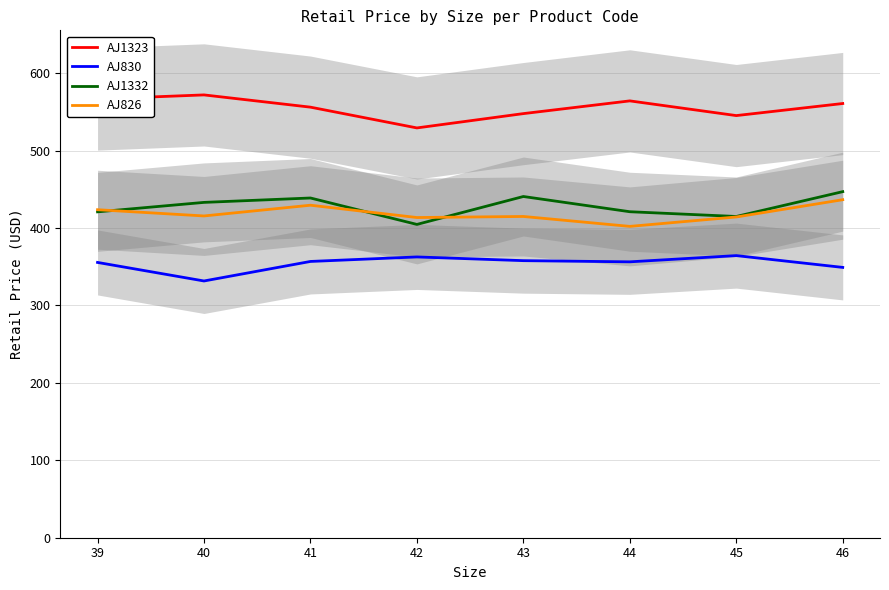

The value of AJ830 at 43 is 357.9. True or false?

True